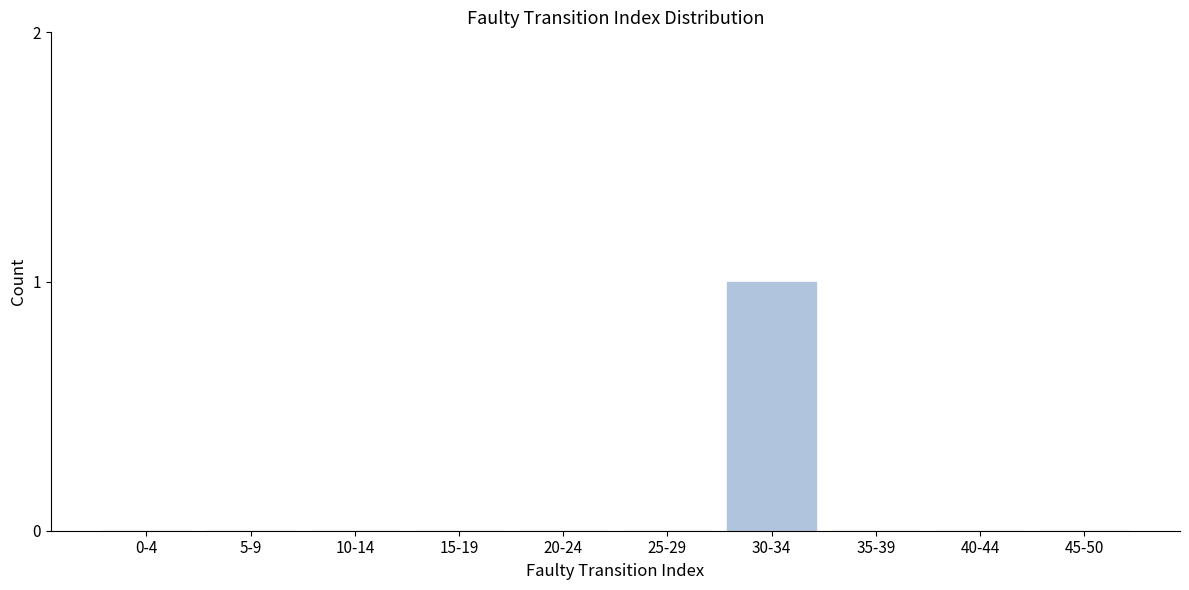

Reading right to left, list all the values displayed in this chart.

45-50=0	40-44=0	35-39=0	30-34=1	25-29=0	20-24=0	15-19=0	10-14=0	5-9=0	0-4=0